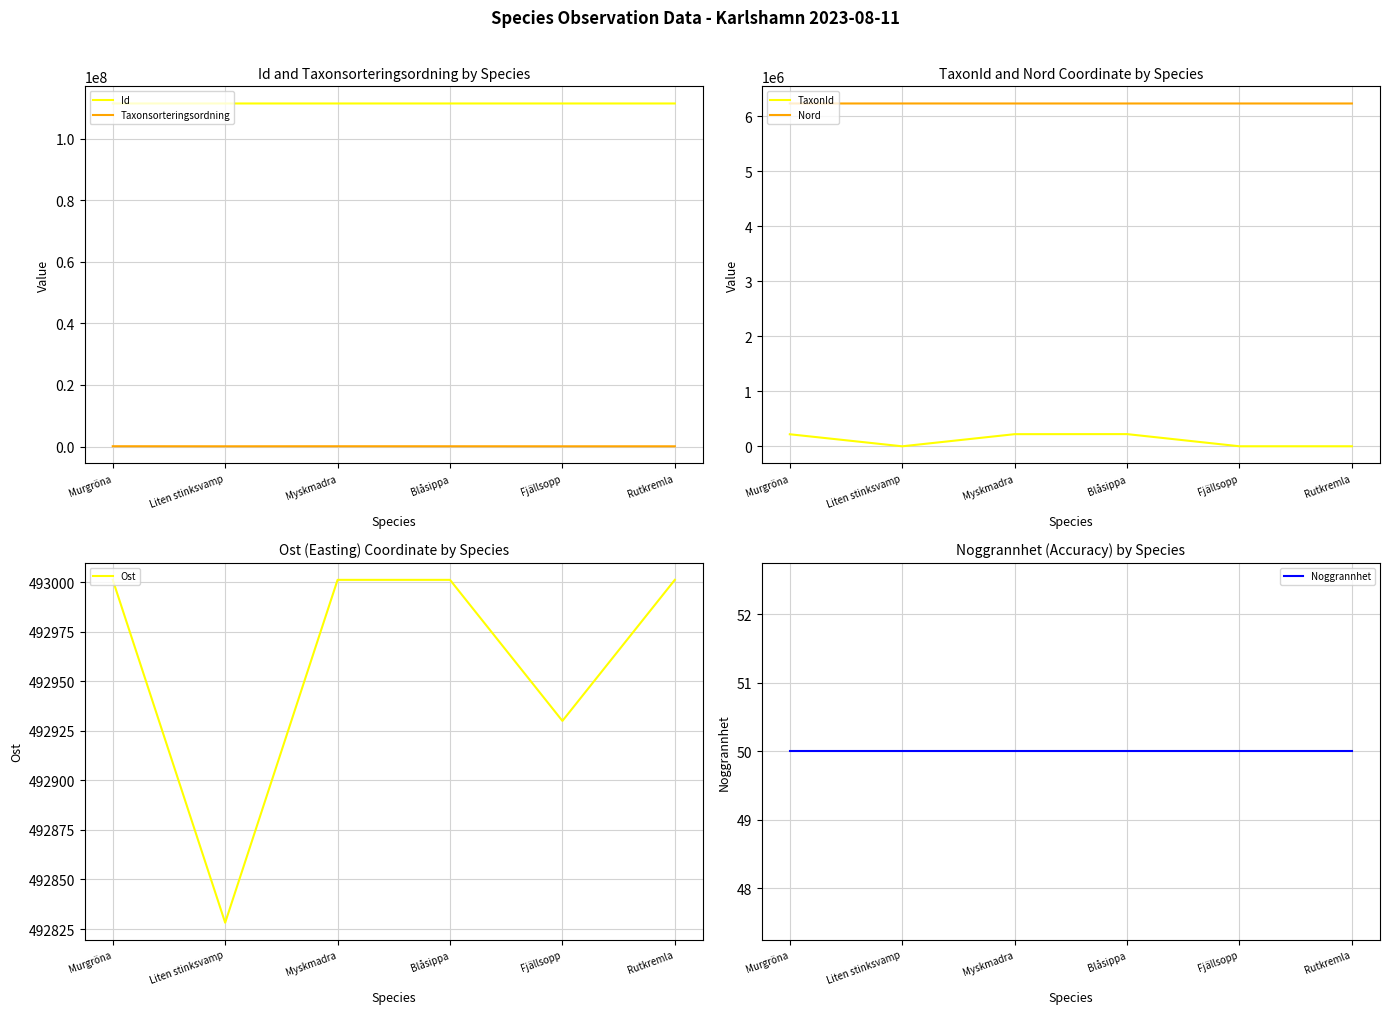

At which label does Id first exceed 111412885?

Liten stinksvamp